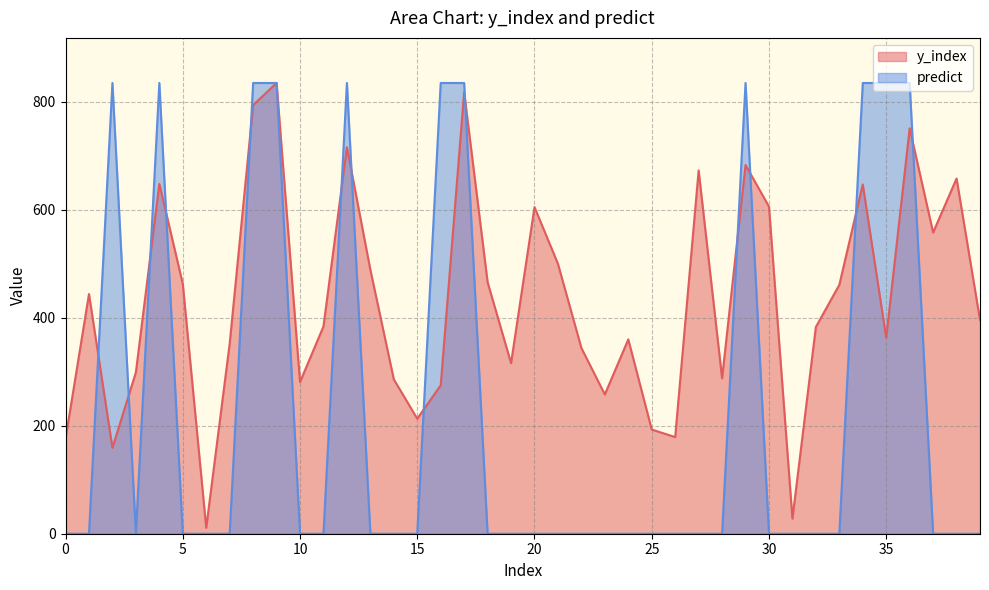

Reading left to right, extract all data points from this chart.

y_index: 0=176	1=444	2=159	3=299	4=648	5=463	6=11	7=352	8=794	9=835	10=281	11=384	12=716	13=489	14=286	15=213	16=275	17=818	18=466	19=316	20=605	21=500	22=344	23=258	24=360	25=193	26=179	27=673	28=288	29=683	30=606	31=28	32=383	33=461	34=647	35=363	36=751	37=558	38=658	39=396
predict: 0=0	1=0	2=835	3=0	4=835	5=0	6=0	7=0	8=835	9=835	10=0	11=0	12=835	13=0	14=0	15=0	16=835	17=835	18=0	19=0	20=0	21=0	22=0	23=0	24=0	25=0	26=0	27=0	28=0	29=835	30=0	31=0	32=0	33=0	34=835	35=835	36=835	37=0	38=0	39=0